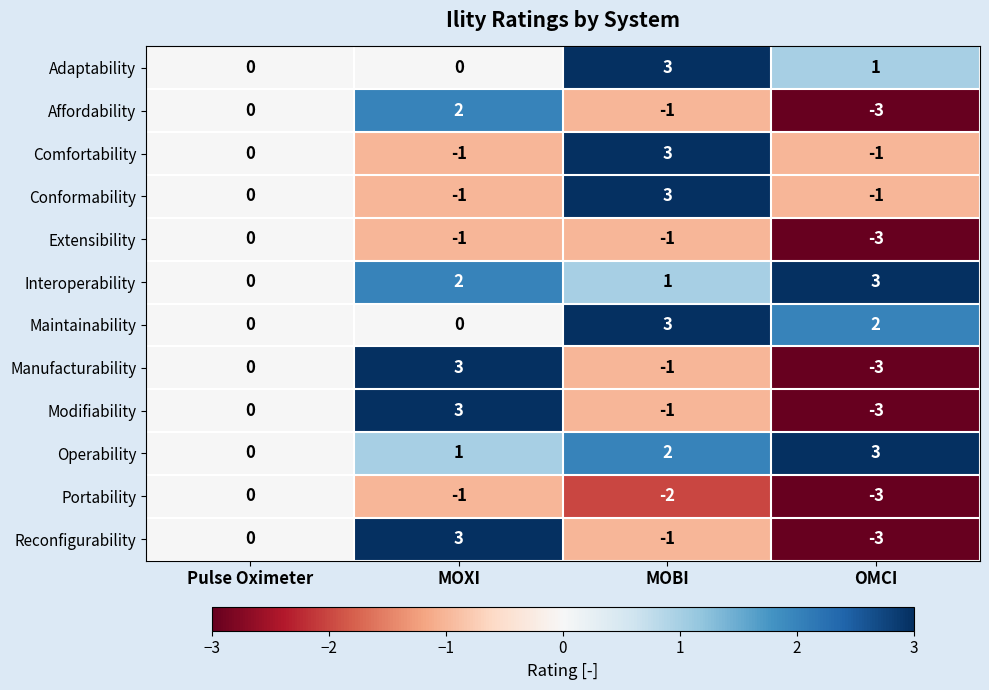

Count the Comfortability values in the range -1 to 3.

4